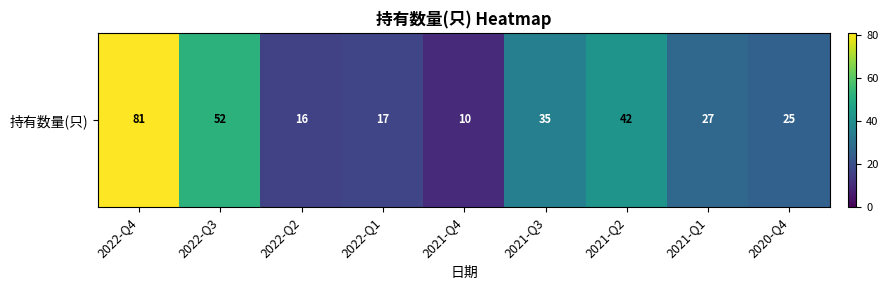

What is the greatest value displayed?

81